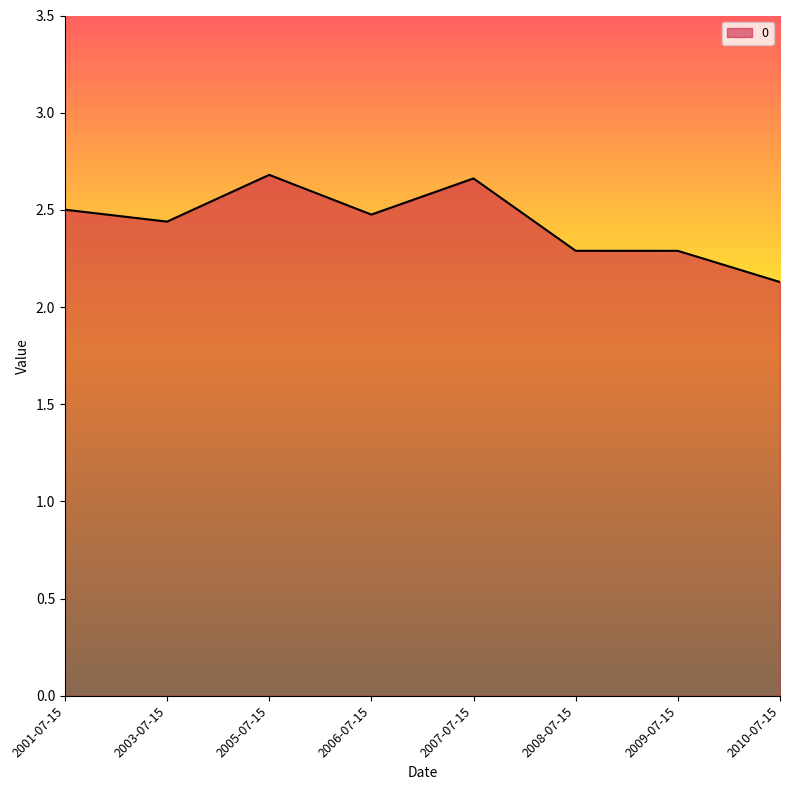

How many values are between 2 and 3?

8